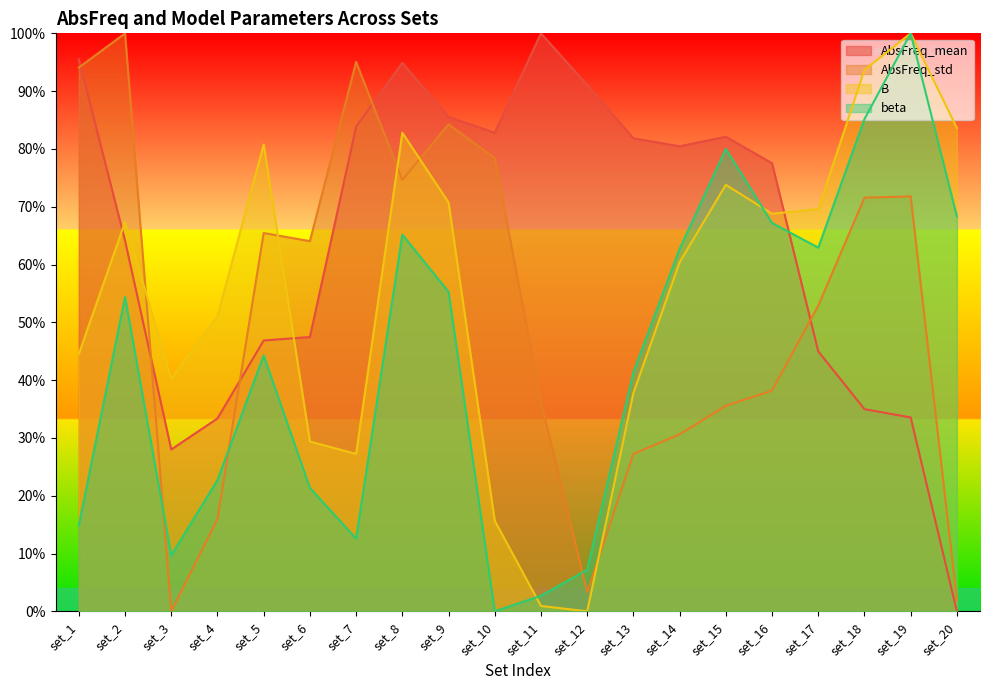

Is it true that B equals 0.8 at set_5?

True